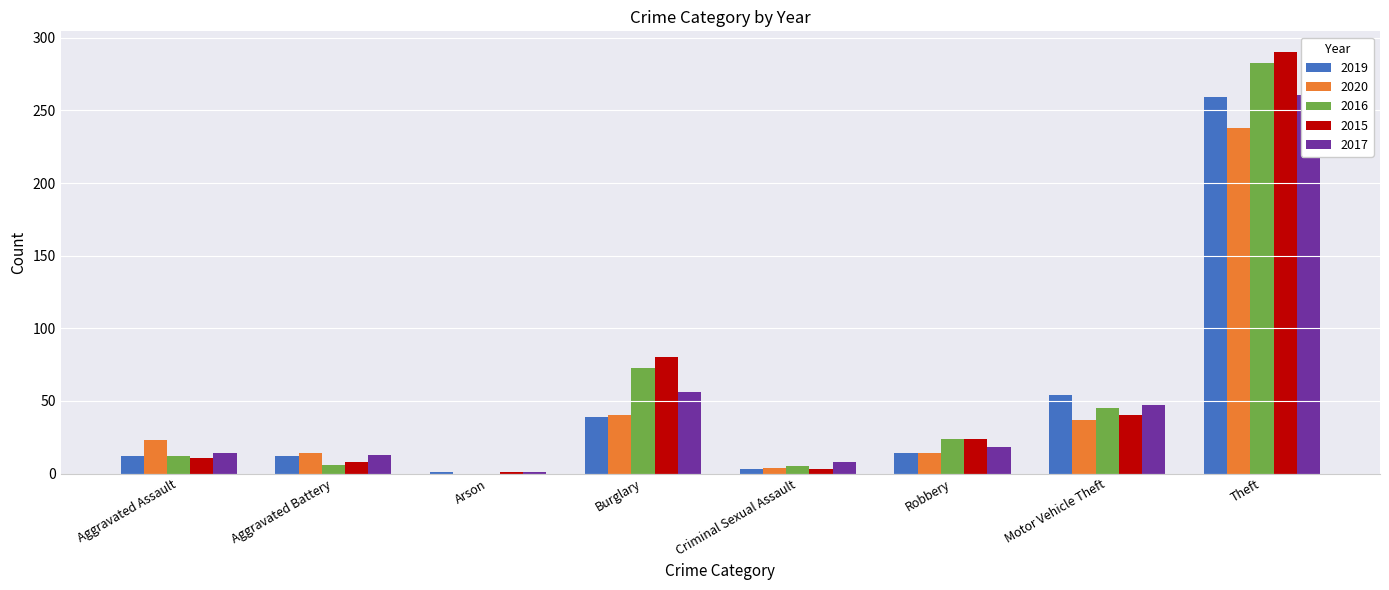

What is the difference between the 2020 values at Burglary and Motor Vehicle Theft?

3